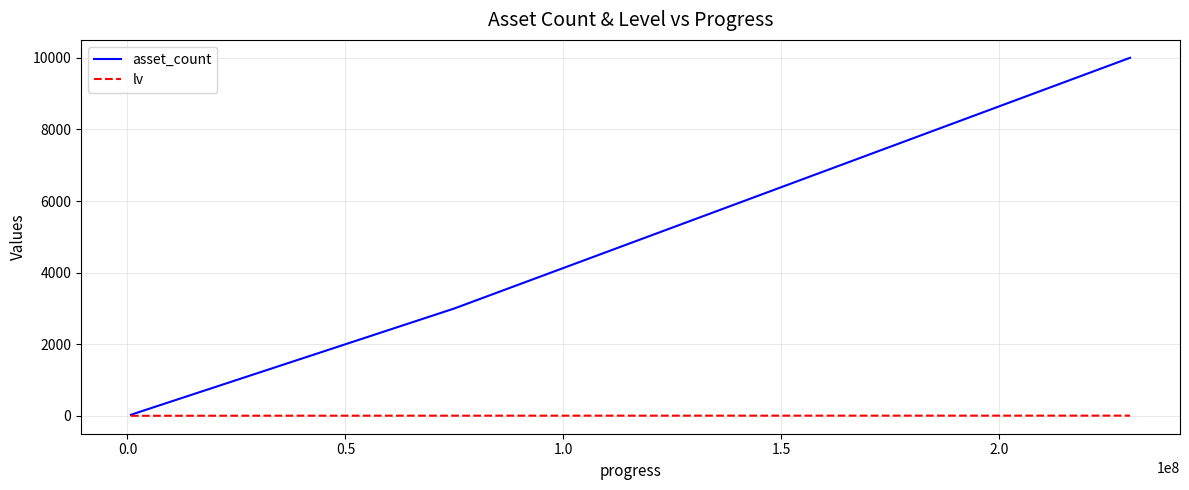

Which series has the widest spread of values?

asset_count